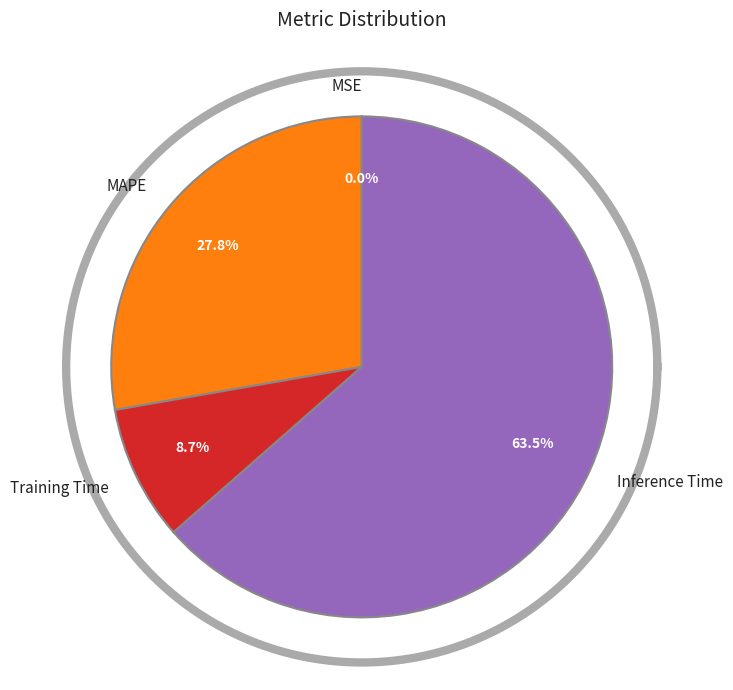

Combined, do Inference Time and MSE account for over 50%?

Yes